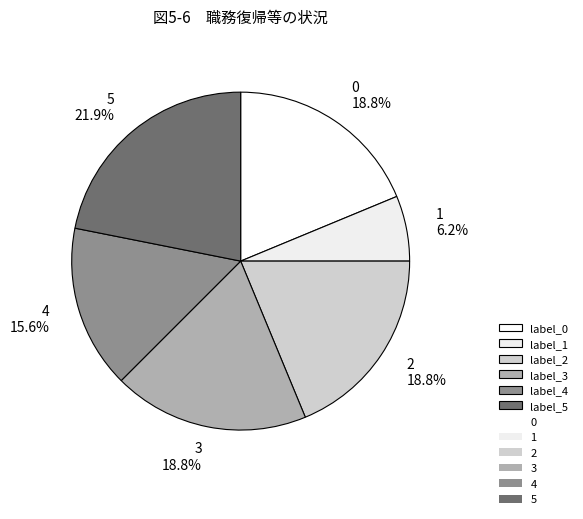

Count the number of slices in the pie.

6